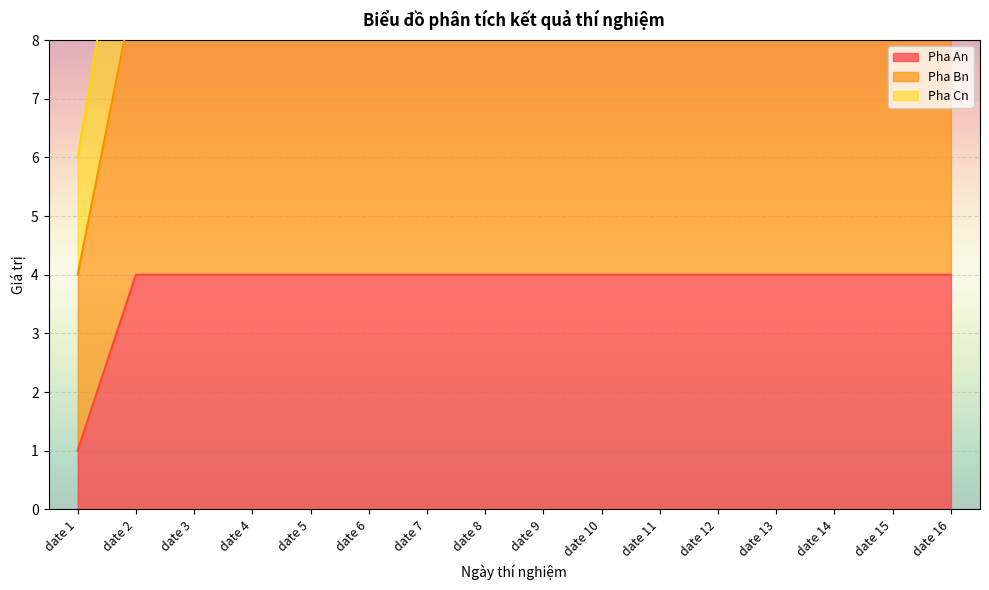

What is the highest value of the Pha Cn series?

12